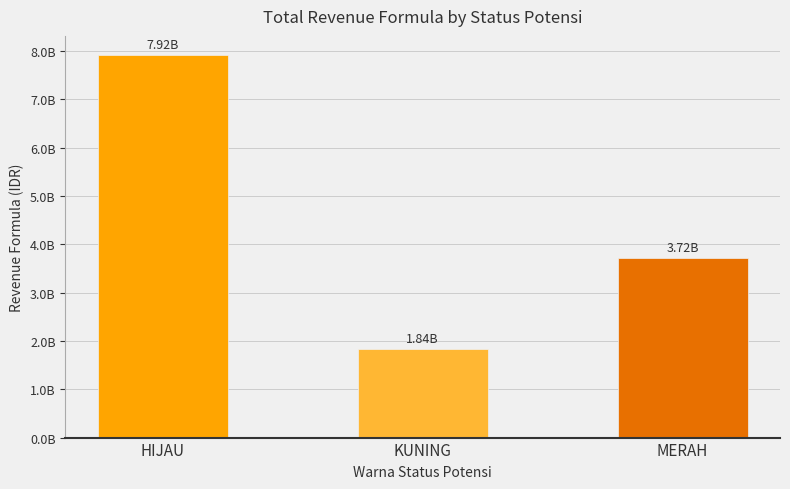

What is the change in value from HIJAU to MERAH?

-4199934696